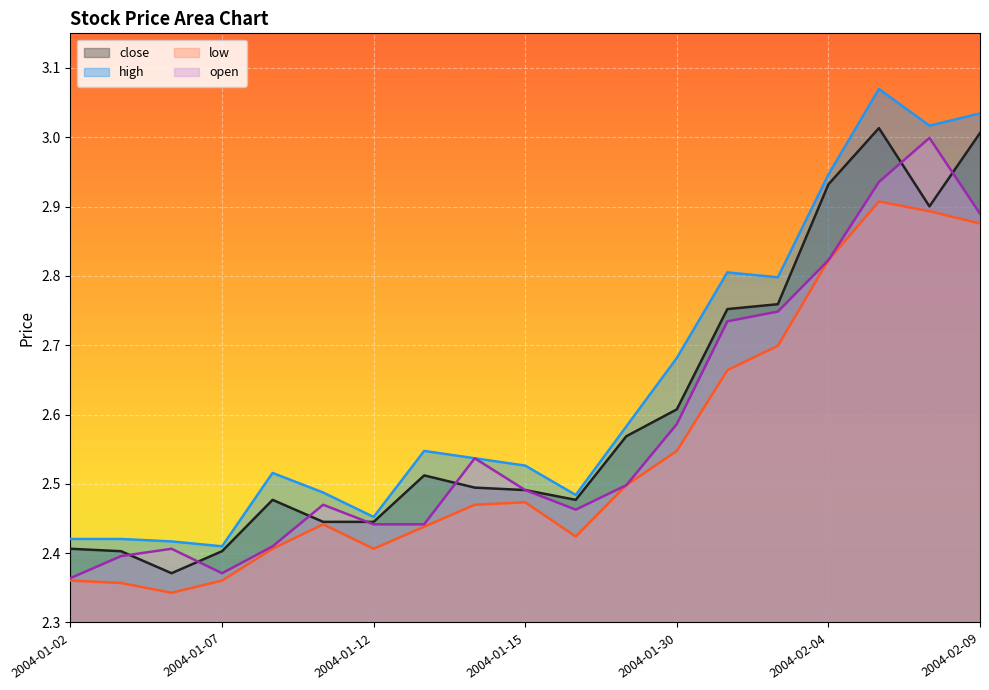

What is the total value across all series at 2004-01-09?

9.8